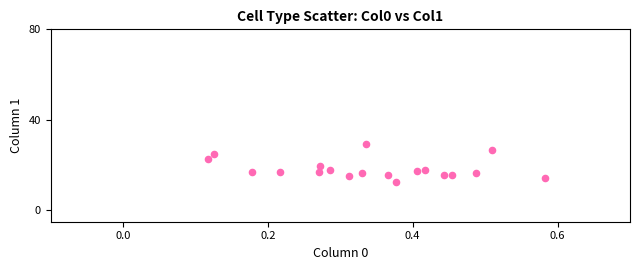

What is the range of X values (max minus min)?

0.5